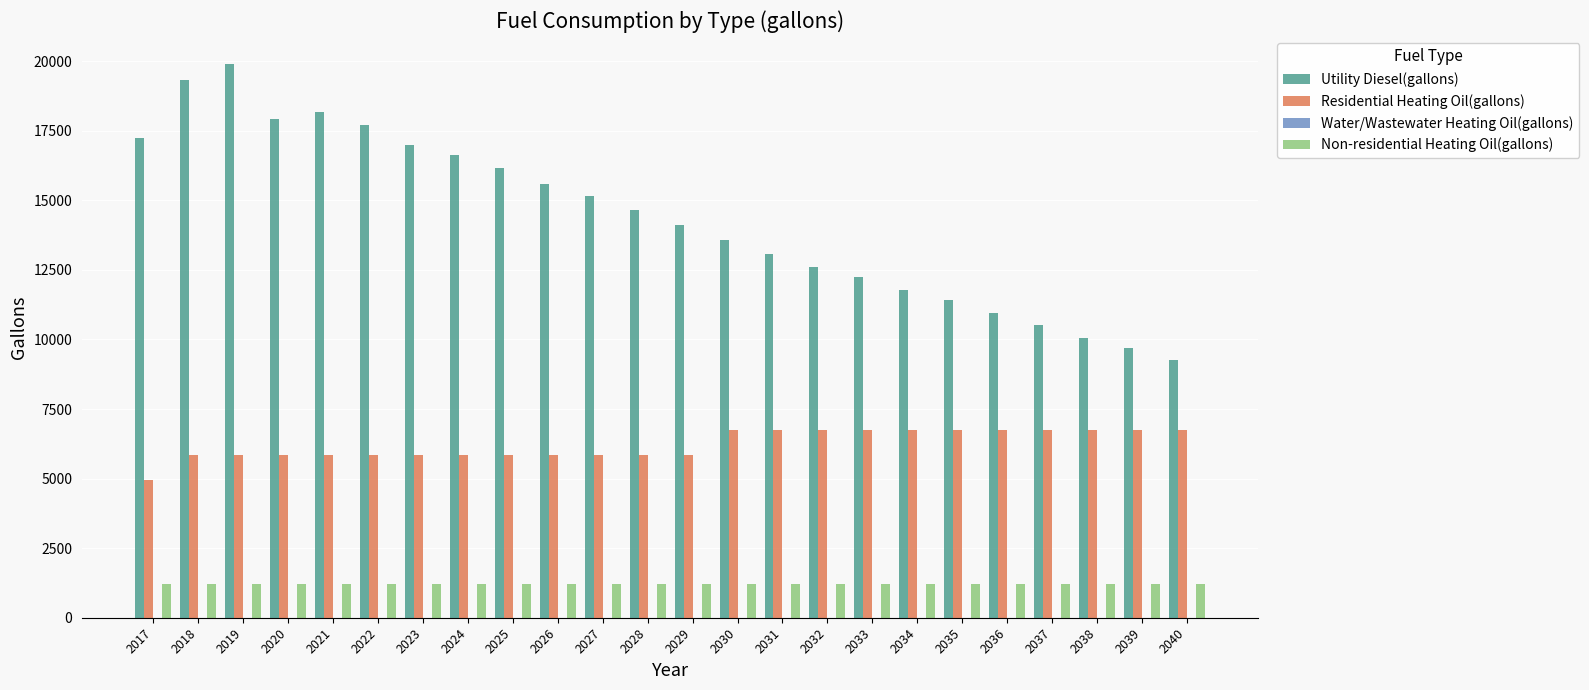

What is the sum of all Residential Heating Oil(gallons) values?

149430.5